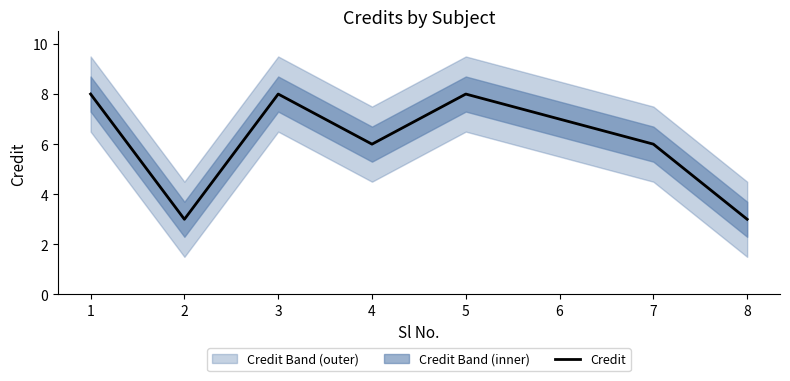

The value at 5 is 8. True or false?

True